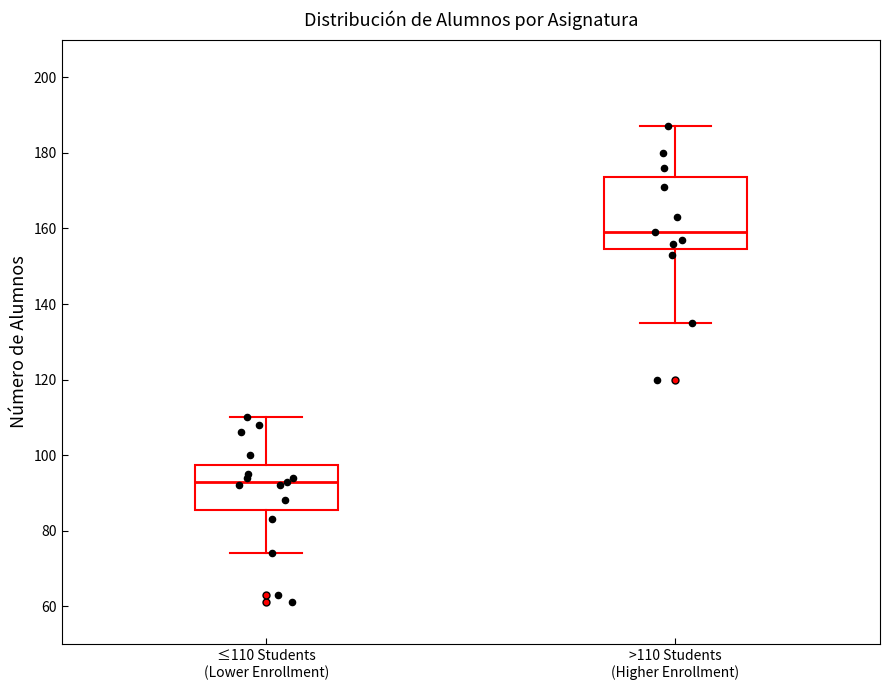

Where does the lower whisker of the box for ≤110 Students (Lower Enrollment) end on the y-axis? The values are not printed on the chart, so give them approximately, as read against the axis.

74